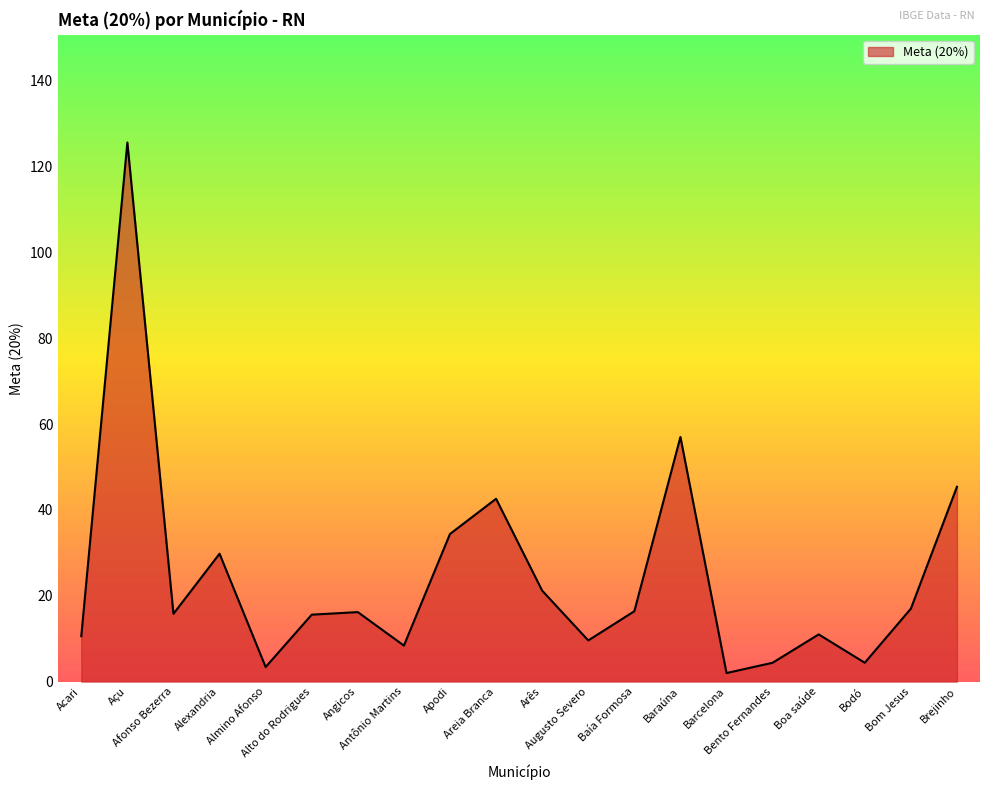

Read the value at Bodó.

4.4